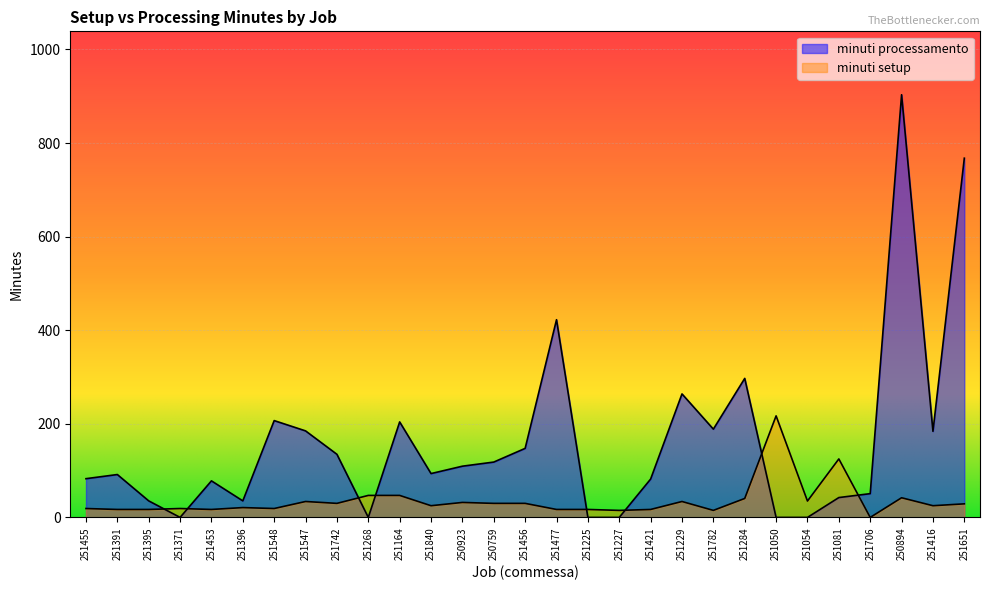

What is the sum of all minuti processamento values?

4725.2